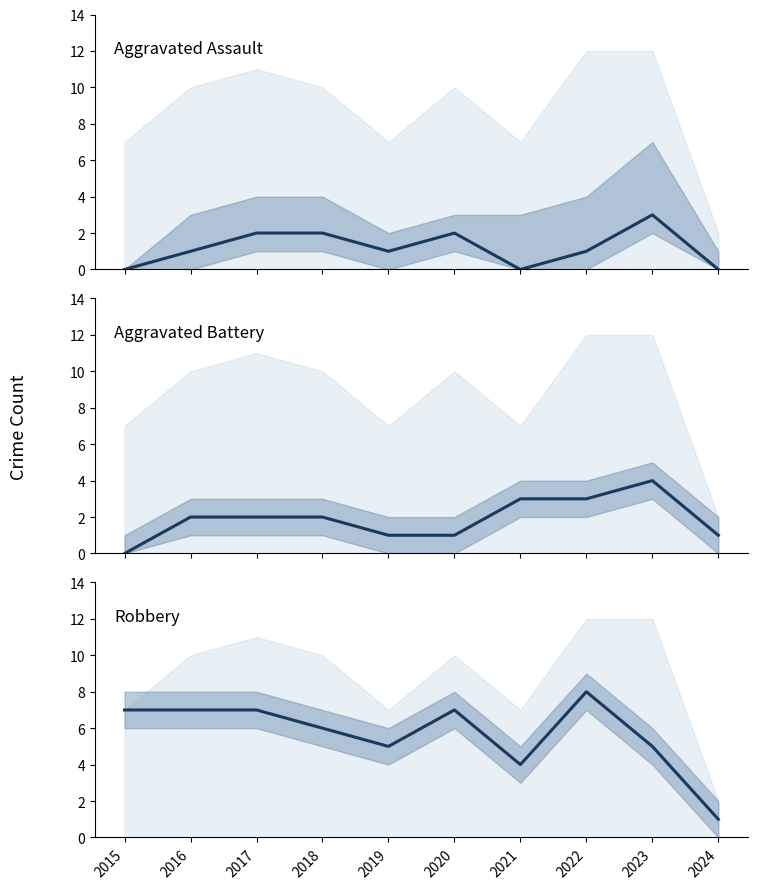

Rank the series at 2021 from lowest to highest value.

Aggravated Assault, Aggravated Battery, Robbery